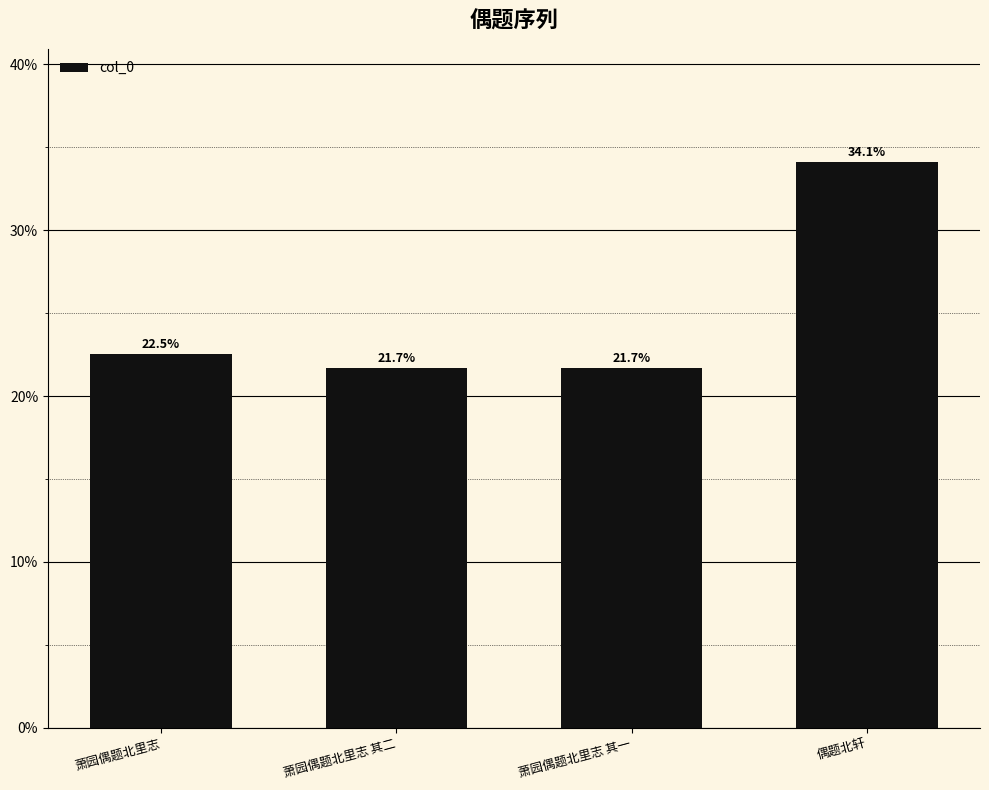

Reading left to right, extract all data points from this chart.

0.2	0.2	0.2	0.3